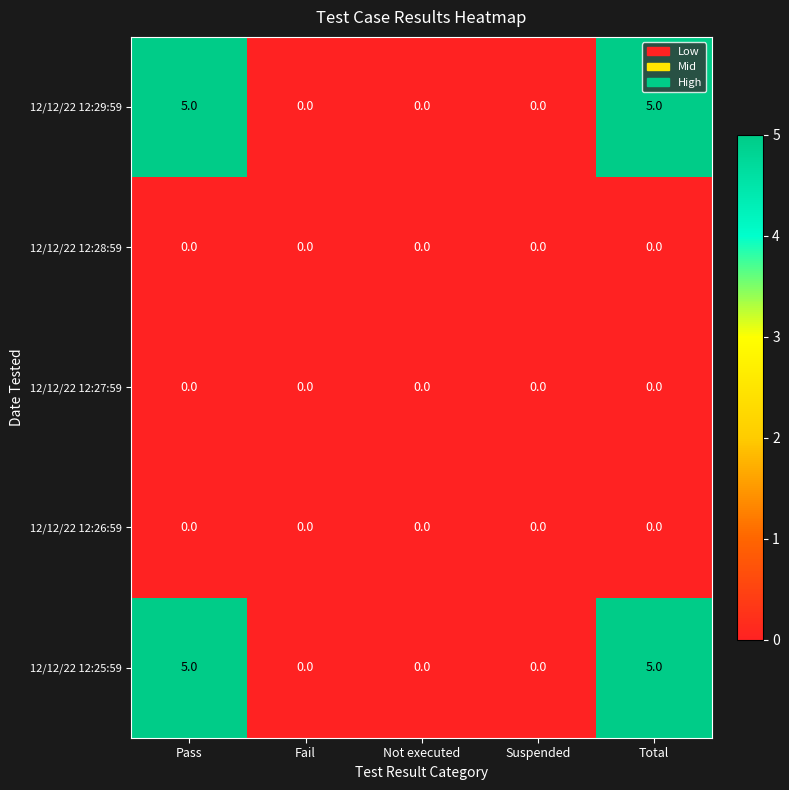

True or false: 12/12/22 12:27:59 has a value of 0 at Fail.

True